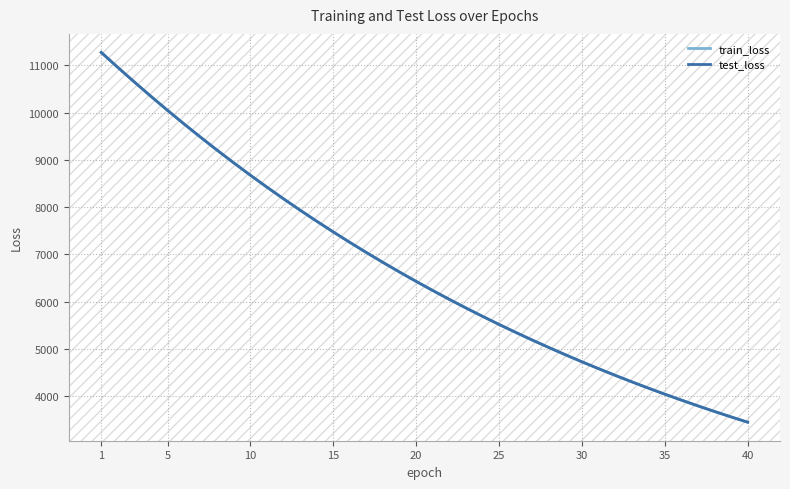

List the series in order of their peak value, highest first.

test_loss, train_loss